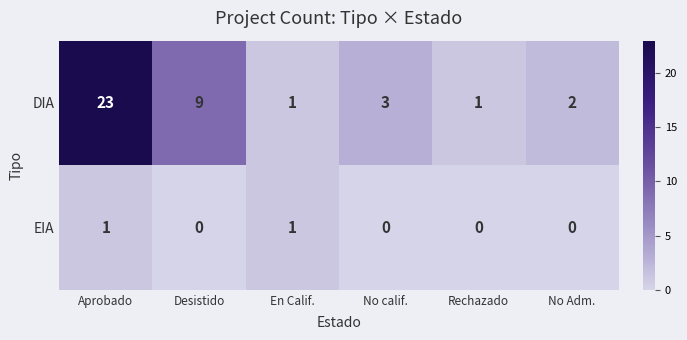

What is the total value across all series at En Calif.?

2